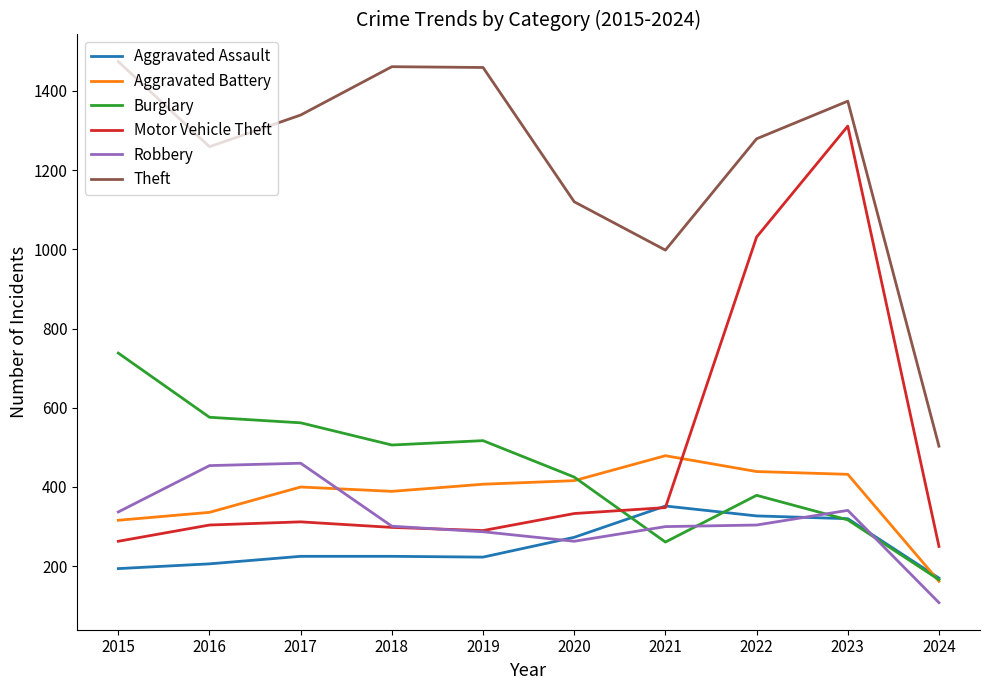

What is the difference between the maximum and second lowest values in the Aggravated Assault series?

158